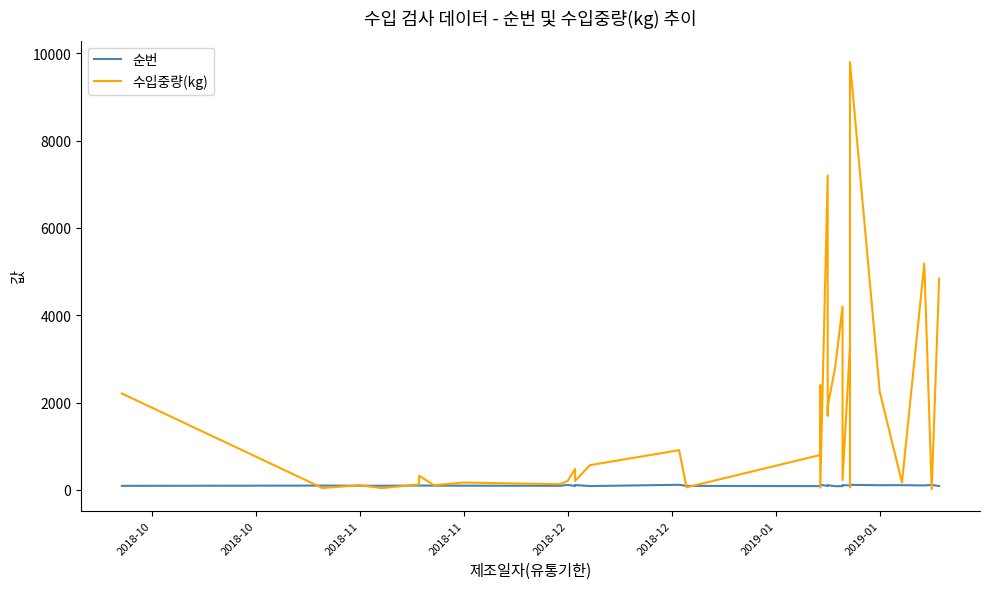

How many intersections are there between 수입중량(kg) and 순번?

12